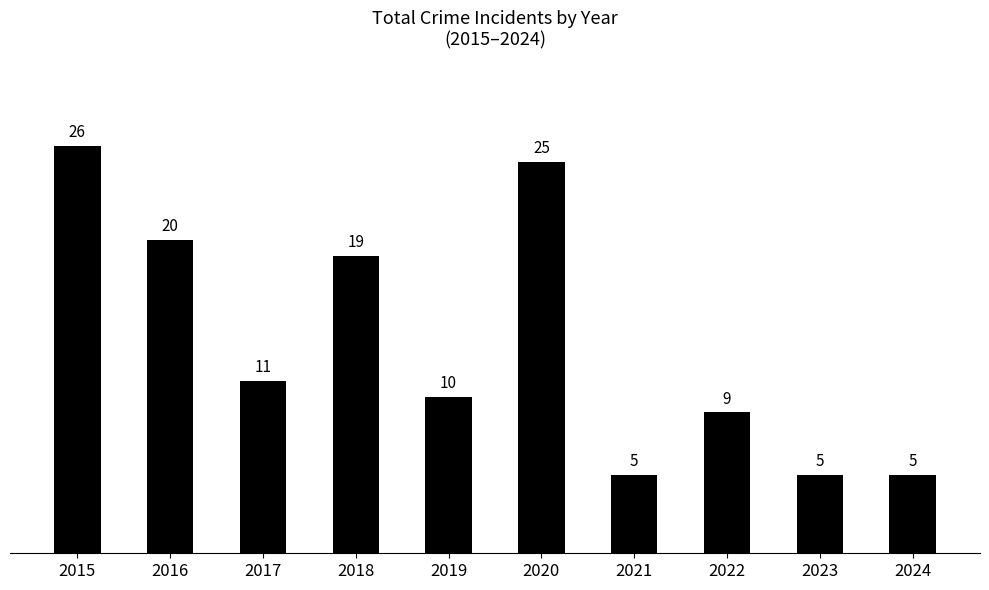

Approximately how many times larger is the value at 2021 compared to 2015?

0.2